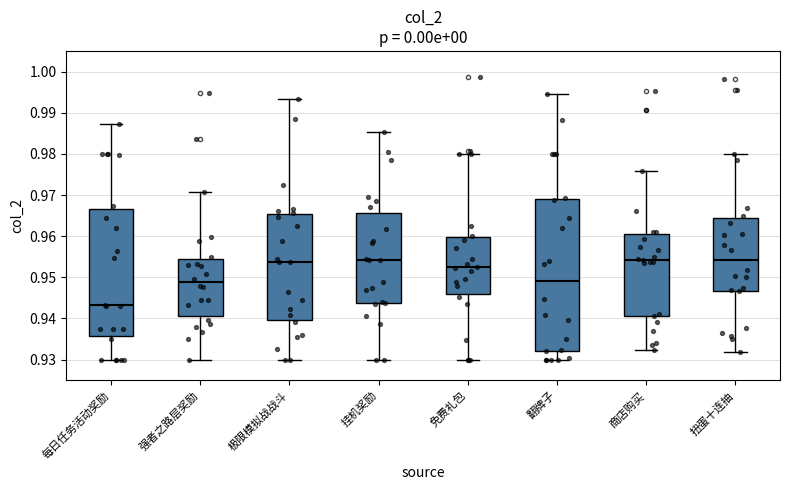

Reading left to right, transcribe this box plot: for each box, give where its median line is, the range the box spans, and where its two whiskers end, as read against the y-axis. The values are not printed on the chart, so give them approximately, as read against the axis.

每日任务活动奖励: median 0.943, box 0.936 to 0.967, whiskers 0.930 to 0.987
强者之路层奖励: median 0.949, box 0.941 to 0.954, whiskers 0.930 to 0.971
极限模拟战战斗: median 0.954, box 0.940 to 0.965, whiskers 0.930 to 0.993
挂机奖励: median 0.954, box 0.944 to 0.966, whiskers 0.930 to 0.985
免费礼包: median 0.952, box 0.946 to 0.960, whiskers 0.930 to 0.980
翻牌子: median 0.949, box 0.932 to 0.969, whiskers 0.930 to 0.995
商店购买: median 0.954, box 0.941 to 0.961, whiskers 0.932 to 0.976
扭蛋十连抽: median 0.954, box 0.947 to 0.964, whiskers 0.932 to 0.980